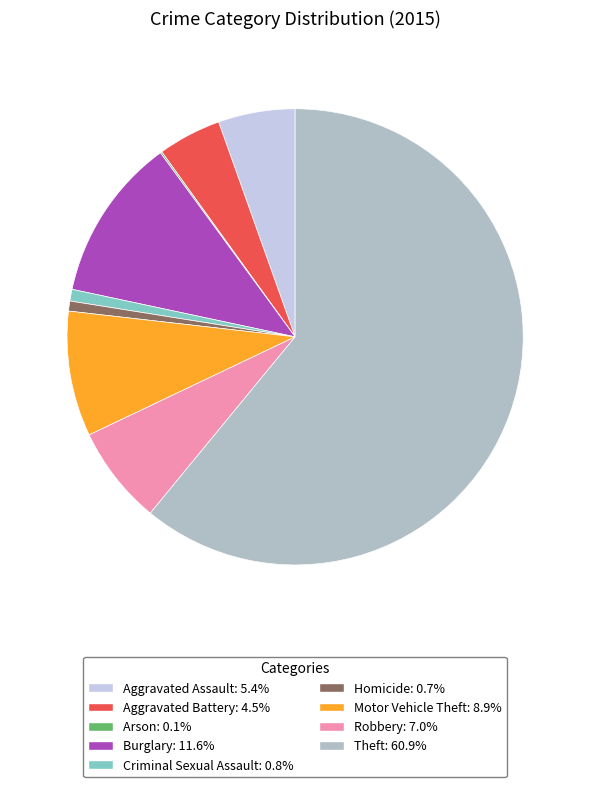

Which category has the biggest portion of the pie?

Theft